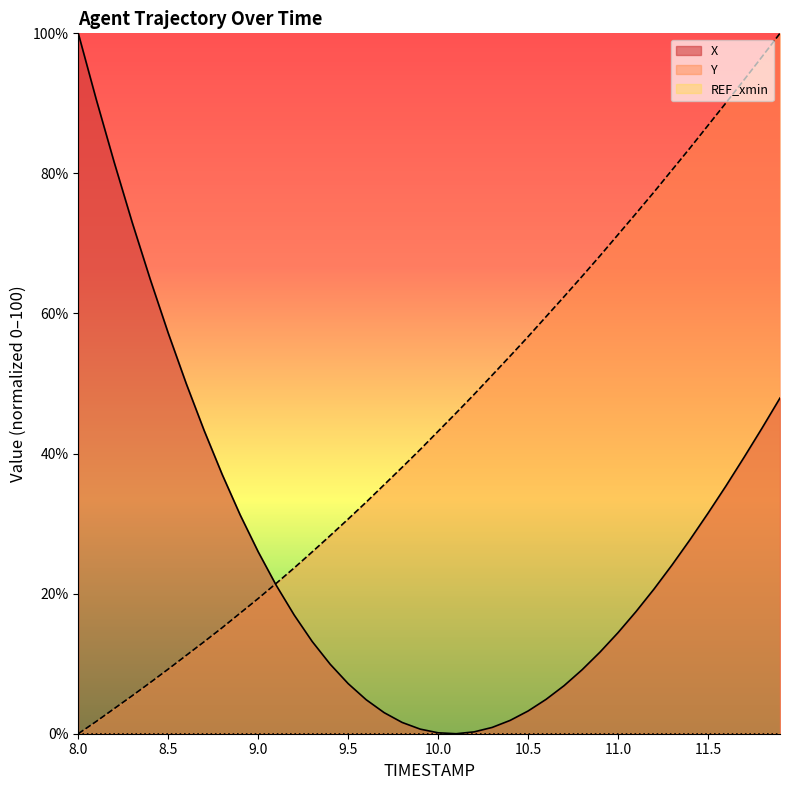

Is the value of REF_xmin_line at 32 greater than the value of X_line at 13?

No